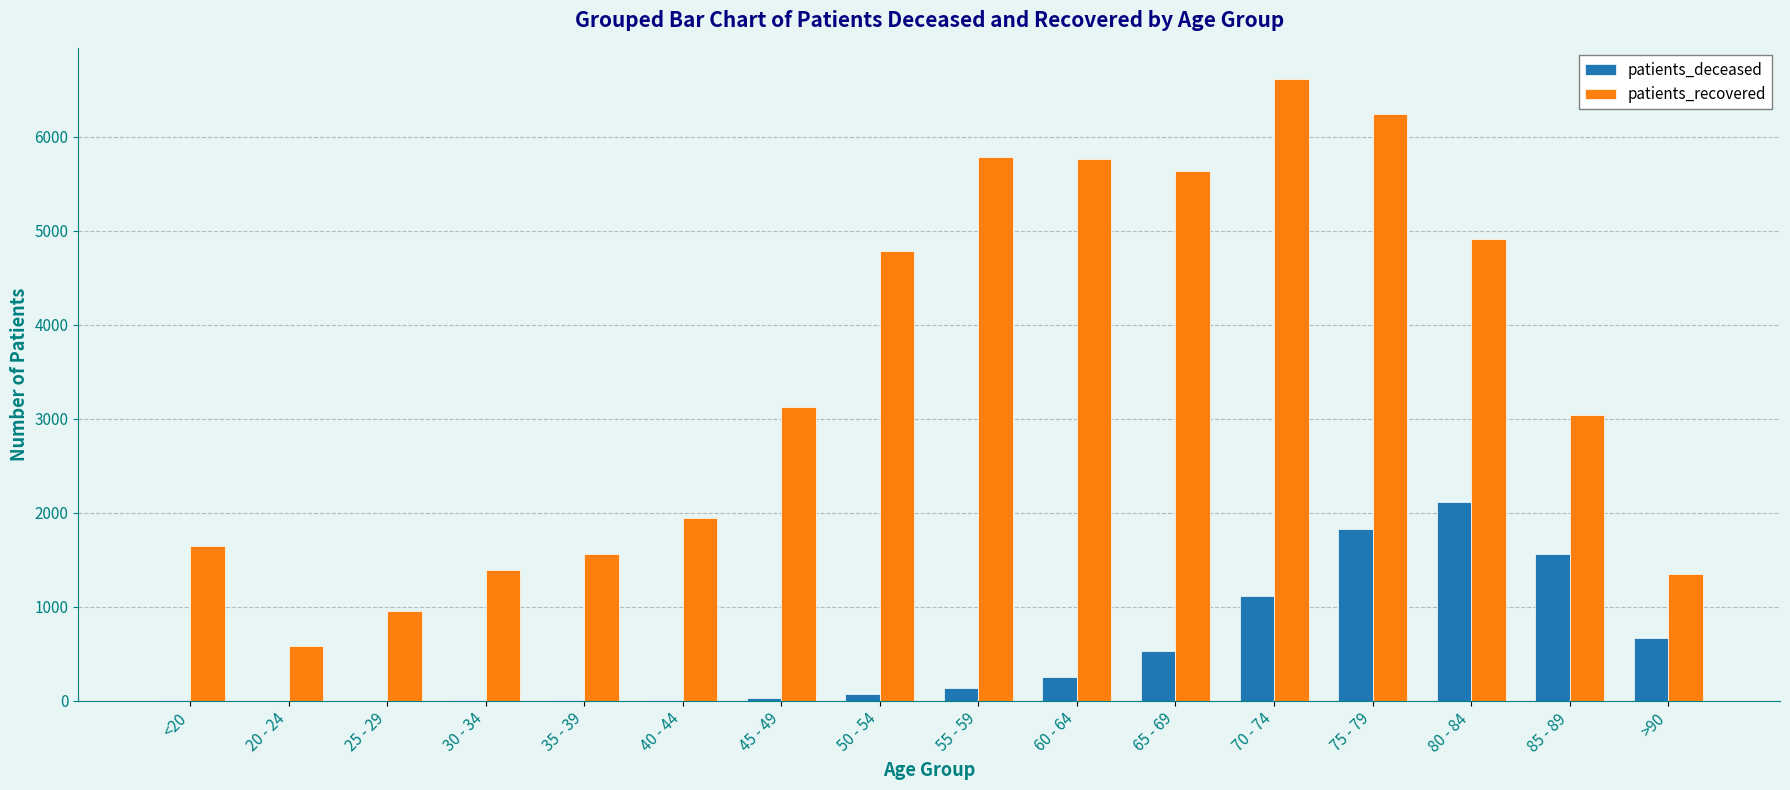

The value of patients_recovered at 65 - 69 is 1533. True or false?

False